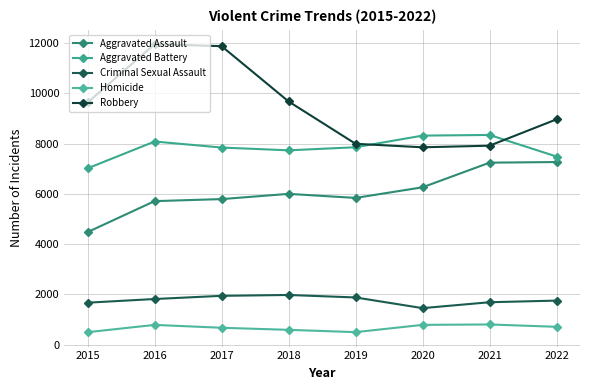

What is the sum of the Criminal Sexual Assault values at 2021 and 2017?

3631